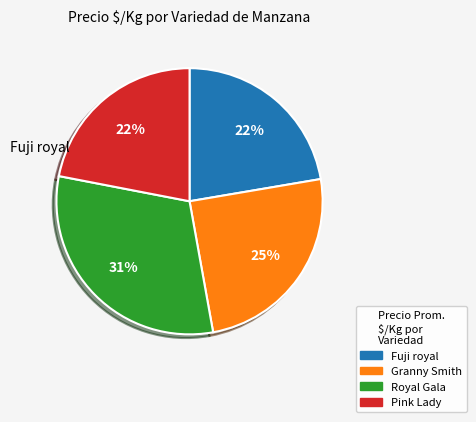

Is Fuji royal the majority of the pie?

No